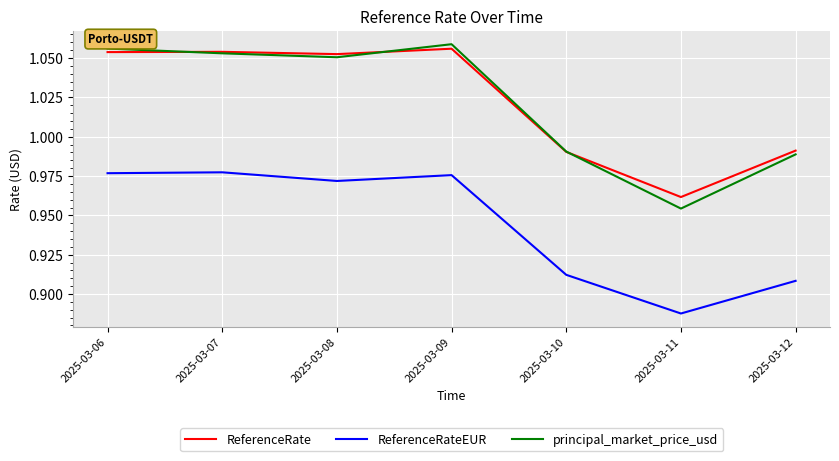

Does the chart have visible grid lines?

Yes